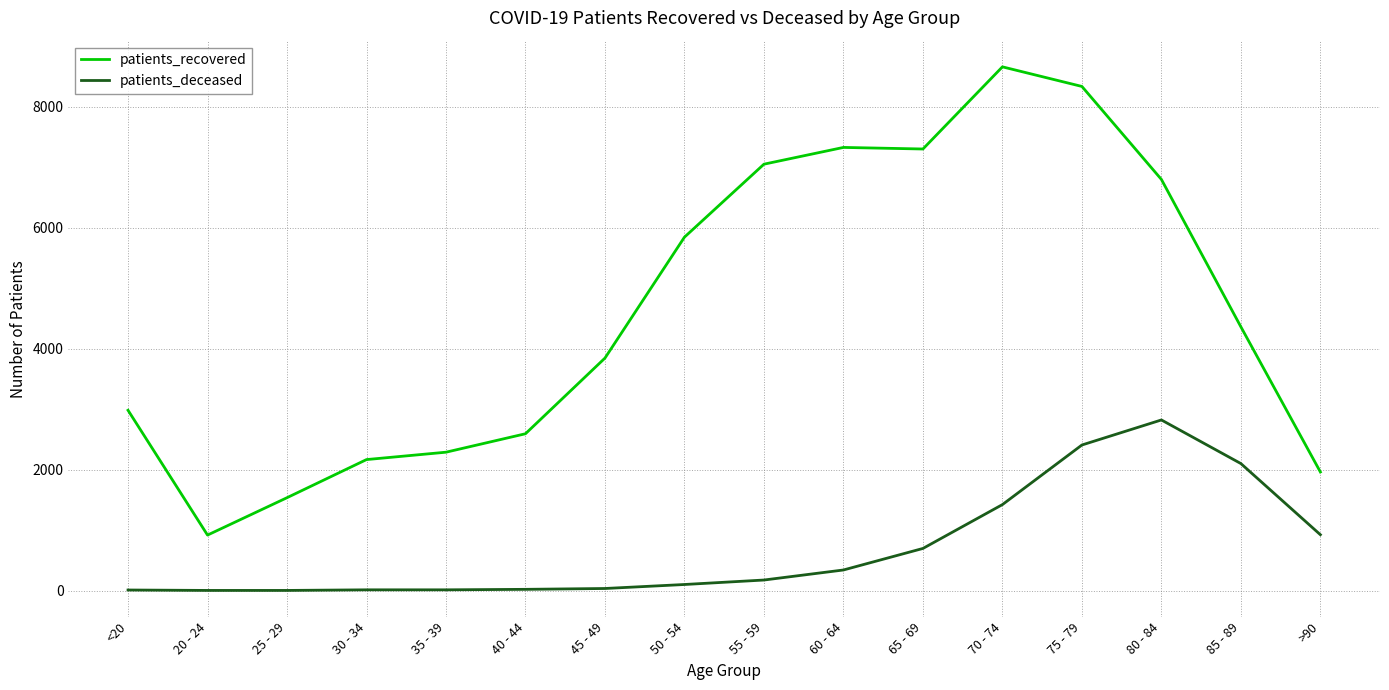

What are all the series names shown in the legend?

patients_recovered, patients_deceased